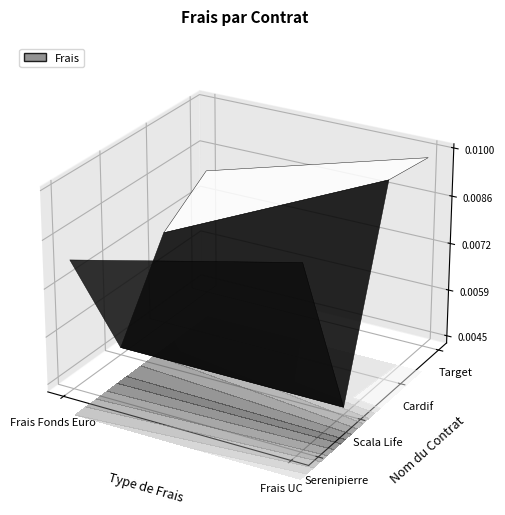

Rank the categories by Scala Life value from lowest to highest.

Frais Fonds Euro, Frais UC